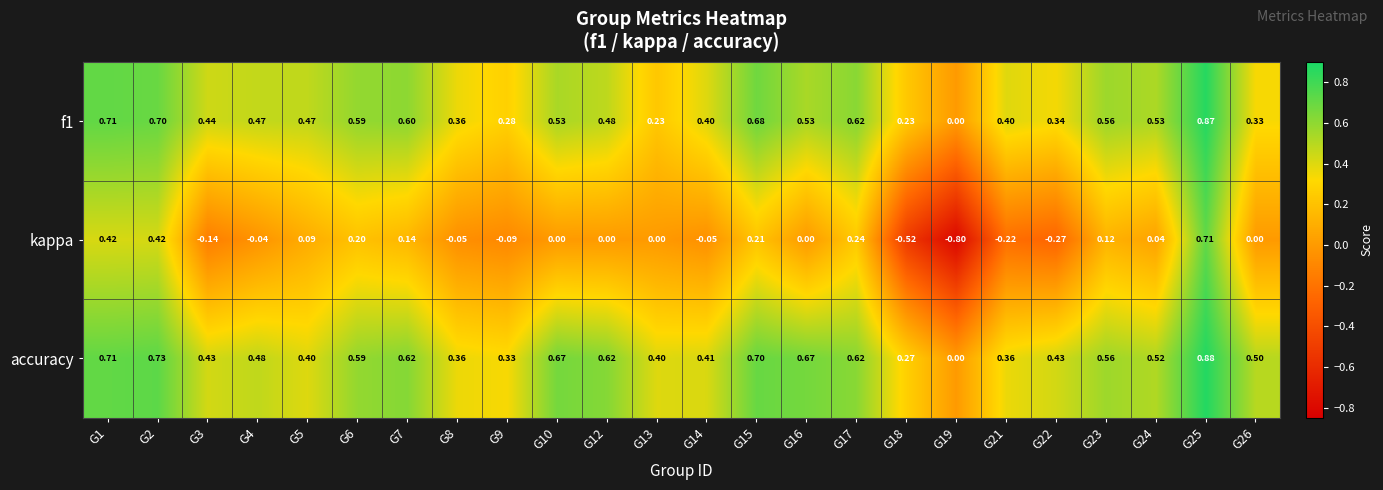

Which series has the largest range (max minus min)?

kappa